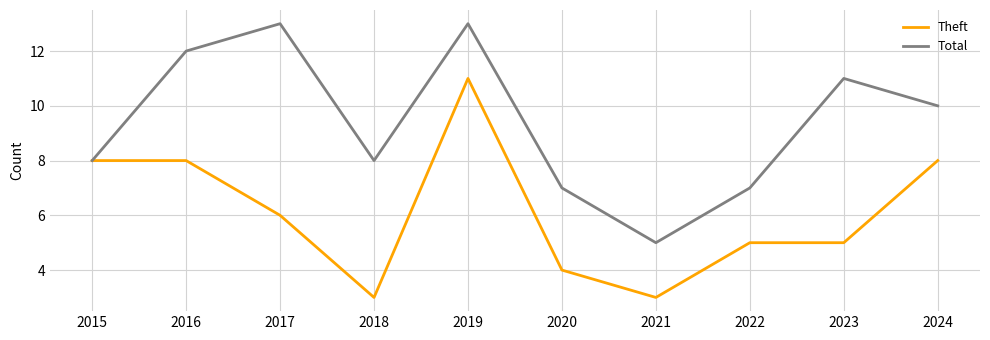

At which label does Theft first exceed 6?

2015